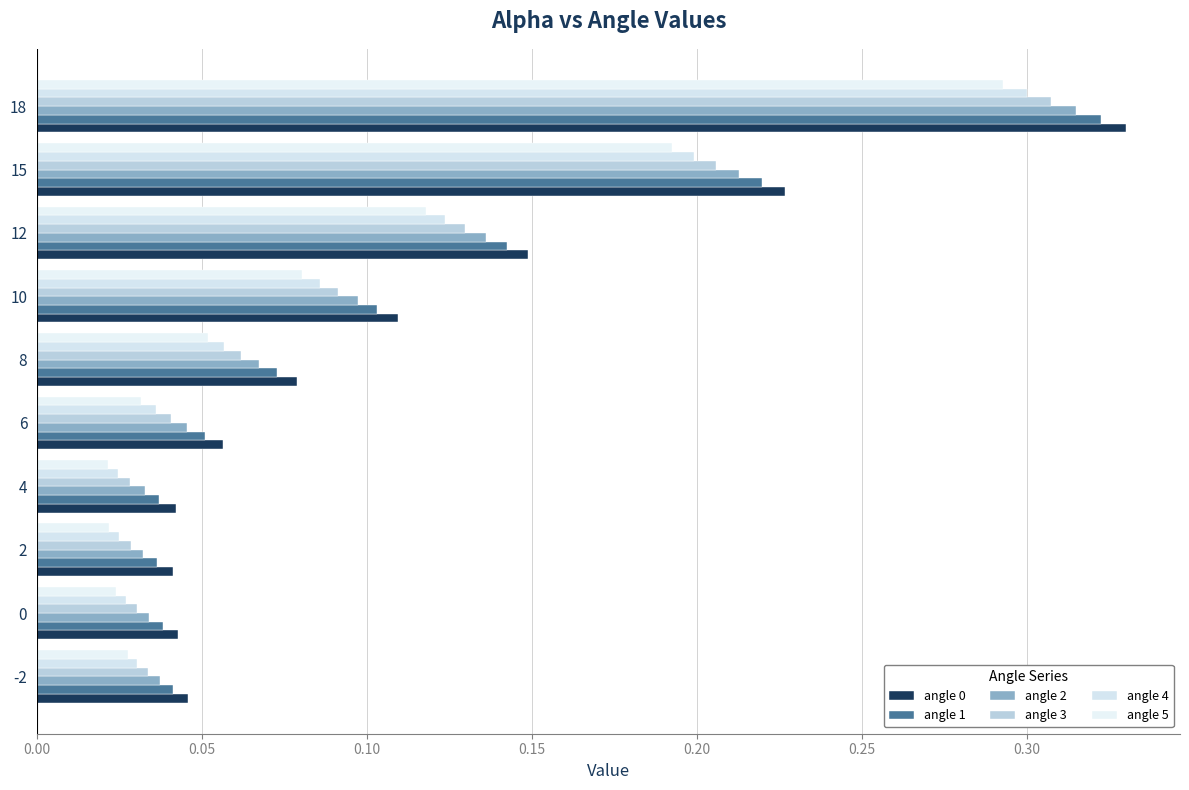

Reading right to left, list all the values displayed in this chart.

angle 0: 0.3	0.2	0.1	0.1	0.1	0.1	0.0	0.0	0.0	0.0
angle 1: 0.3	0.2	0.1	0.1	0.1	0.1	0.0	0.0	0.0	0.0
angle 2: 0.3	0.2	0.1	0.1	0.1	0.0	0.0	0.0	0.0	0.0
angle 3: 0.3	0.2	0.1	0.1	0.1	0.0	0.0	0.0	0.0	0.0
angle 4: 0.3	0.2	0.1	0.1	0.1	0.0	0.0	0.0	0.0	0.0
angle 5: 0.3	0.2	0.1	0.1	0.1	0.0	0.0	0.0	0.0	0.0